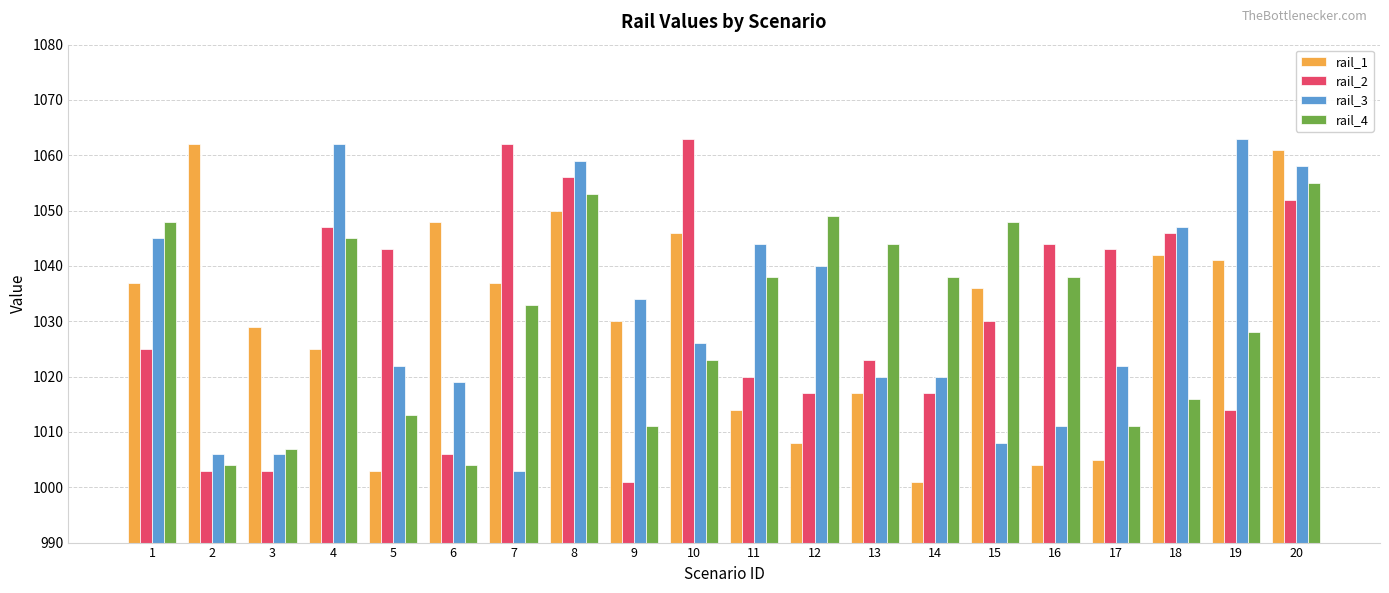

Between 3 and 5, which series saw the biggest shift?

rail_2